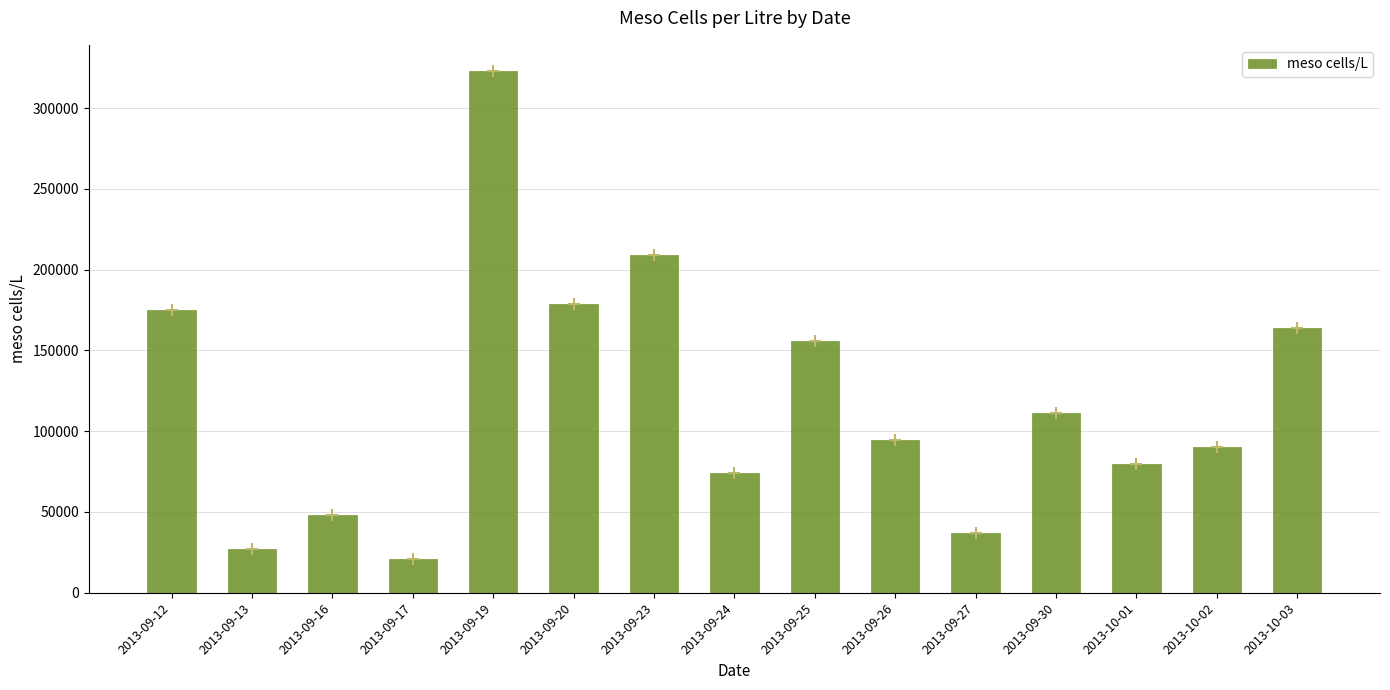

Reading left to right, list all the values displayed in this chart.

2013-09-12=175000	2013-09-13=27000	2013-09-16=48000	2013-09-17=21000	2013-09-19=323000	2013-09-20=179000	2013-09-23=209000	2013-09-24=74000	2013-09-25=156000	2013-09-26=94500	2013-09-27=37000	2013-09-30=111000	2013-10-01=80000	2013-10-02=90000	2013-10-03=164000